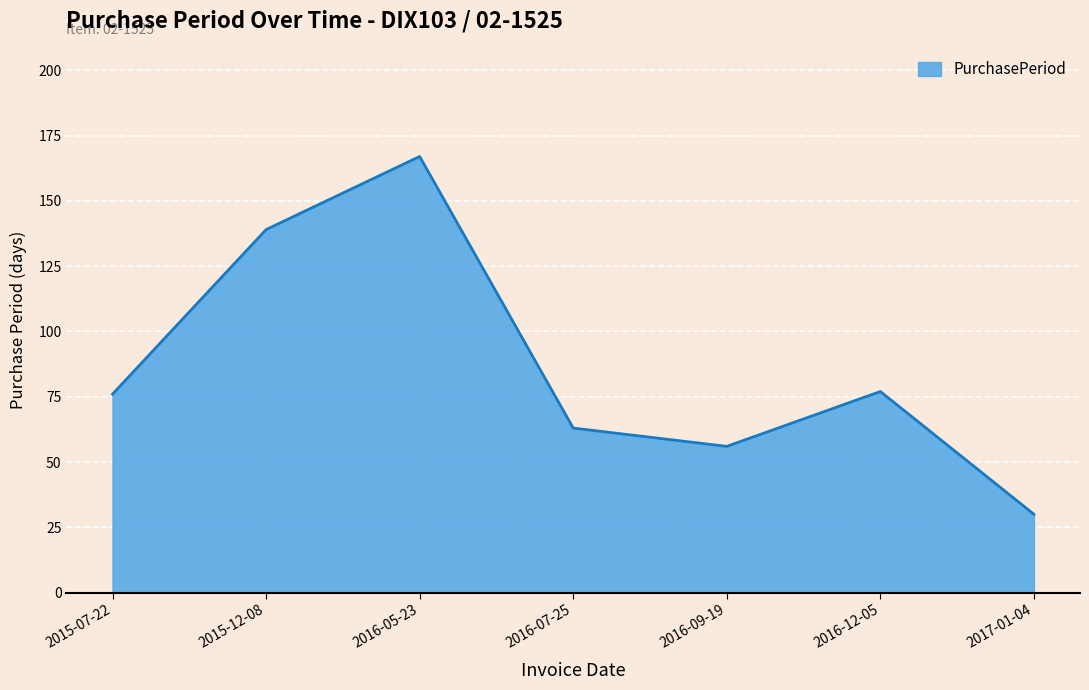

What is the approximate value at 2016-12-05, to the nearest 50?

100